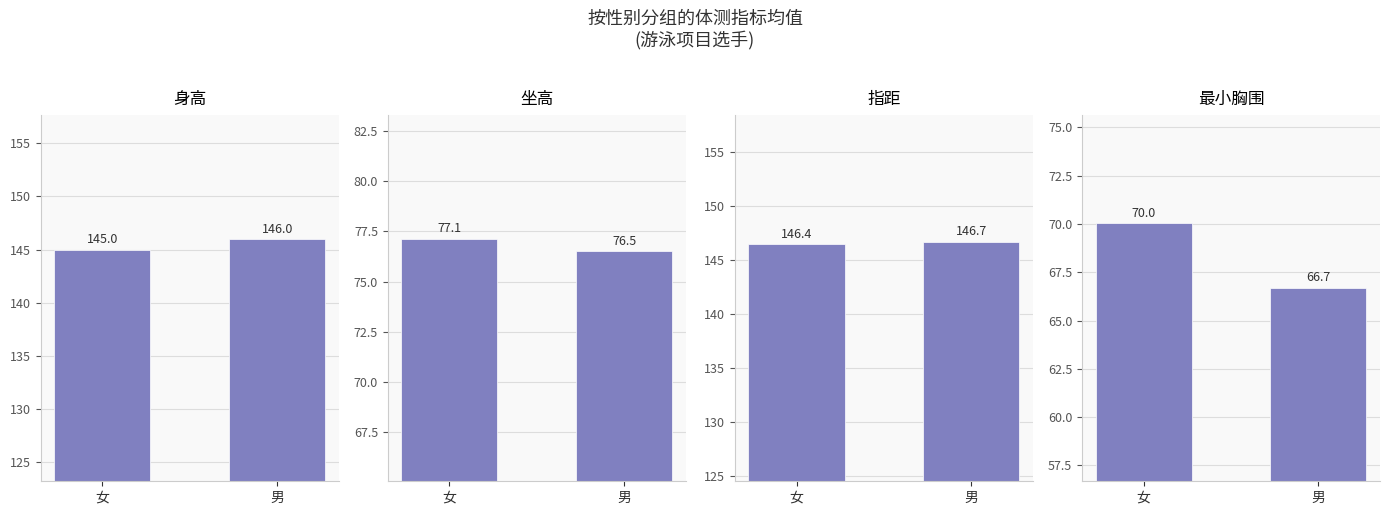

What is the label of the 1st bar from the left?

女